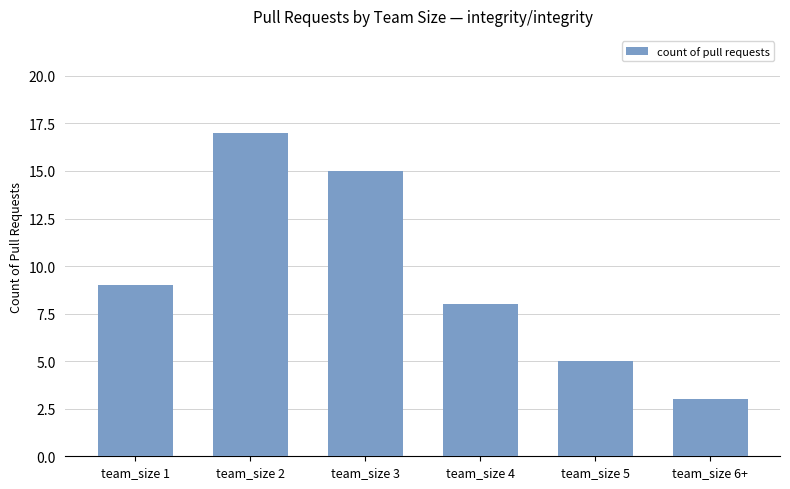

What position from the right is team_size 3?

4